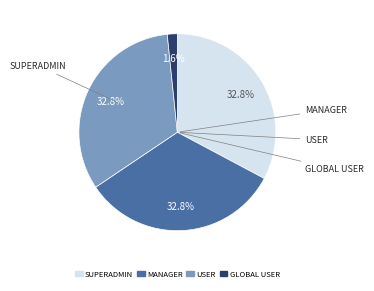

Is there a majority slice in this chart?

No